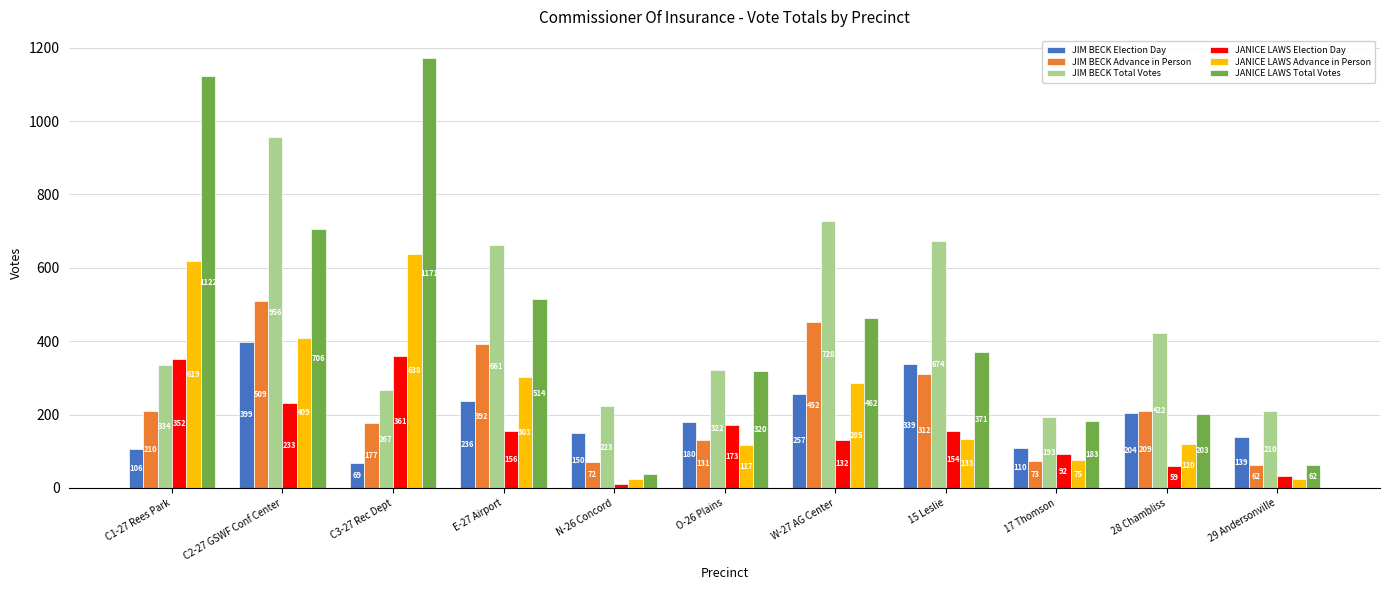

What is the average value of the JIM BECK Election Day series?

199